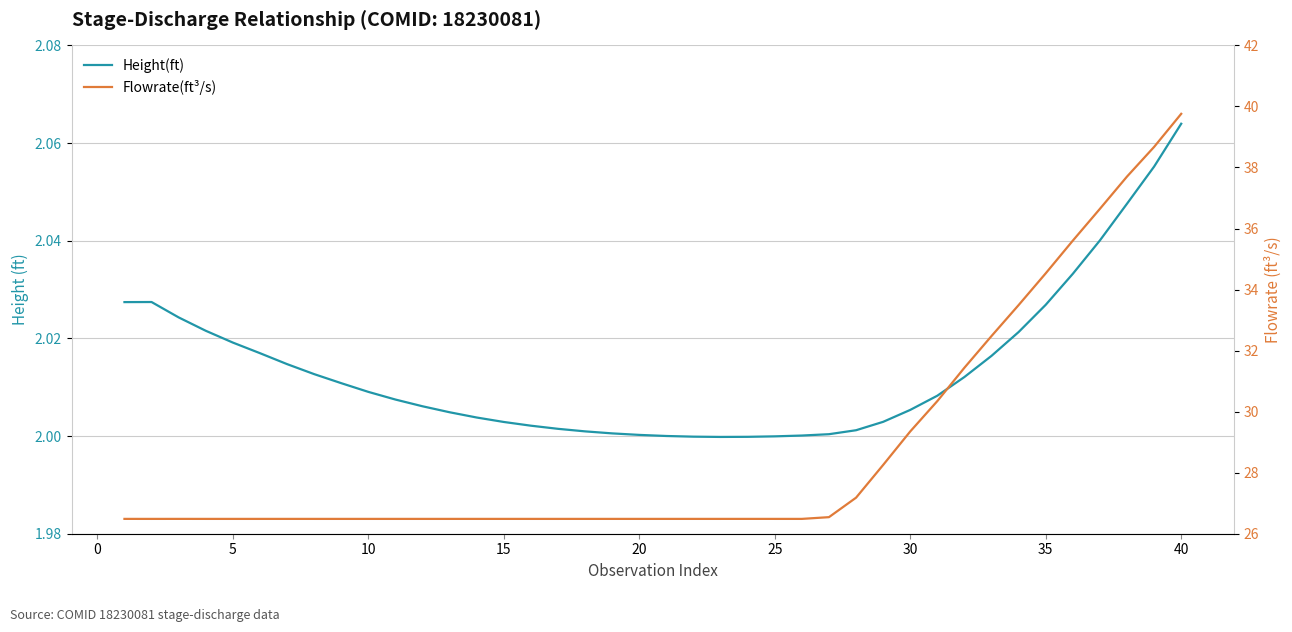

How many interior local peaks does the Height(ft) series have?

1